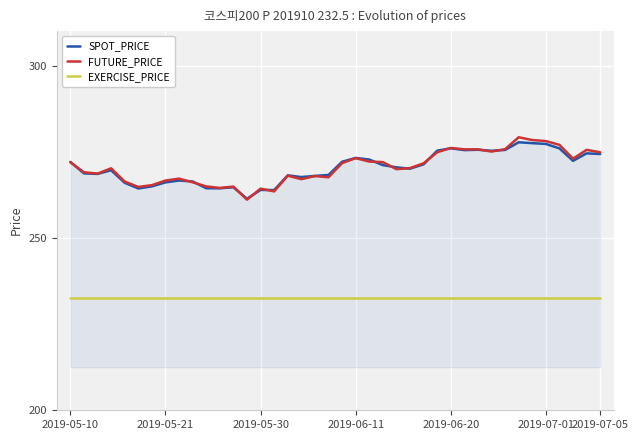

Which series has the widest spread of values?

FUTURE_PRICE